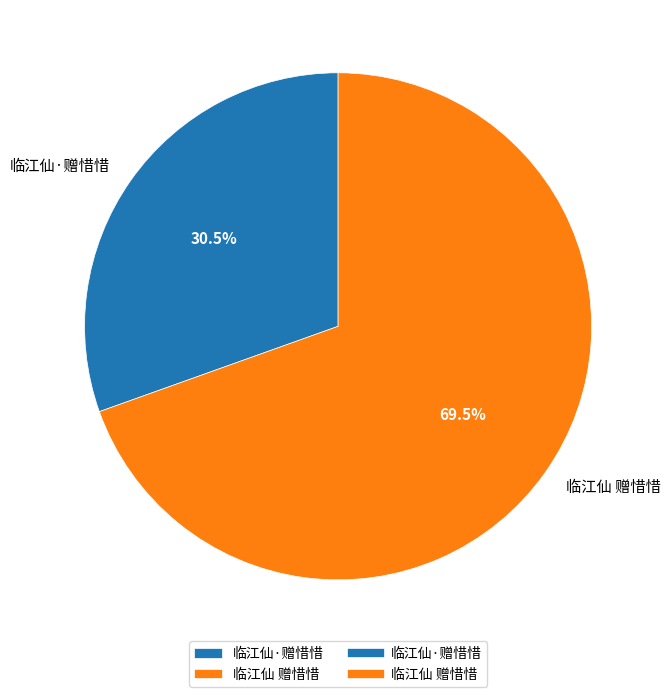

Combined, do 临江仙·赠惜惜 and 临江仙 赠惜惜 account for over 50%?

Yes